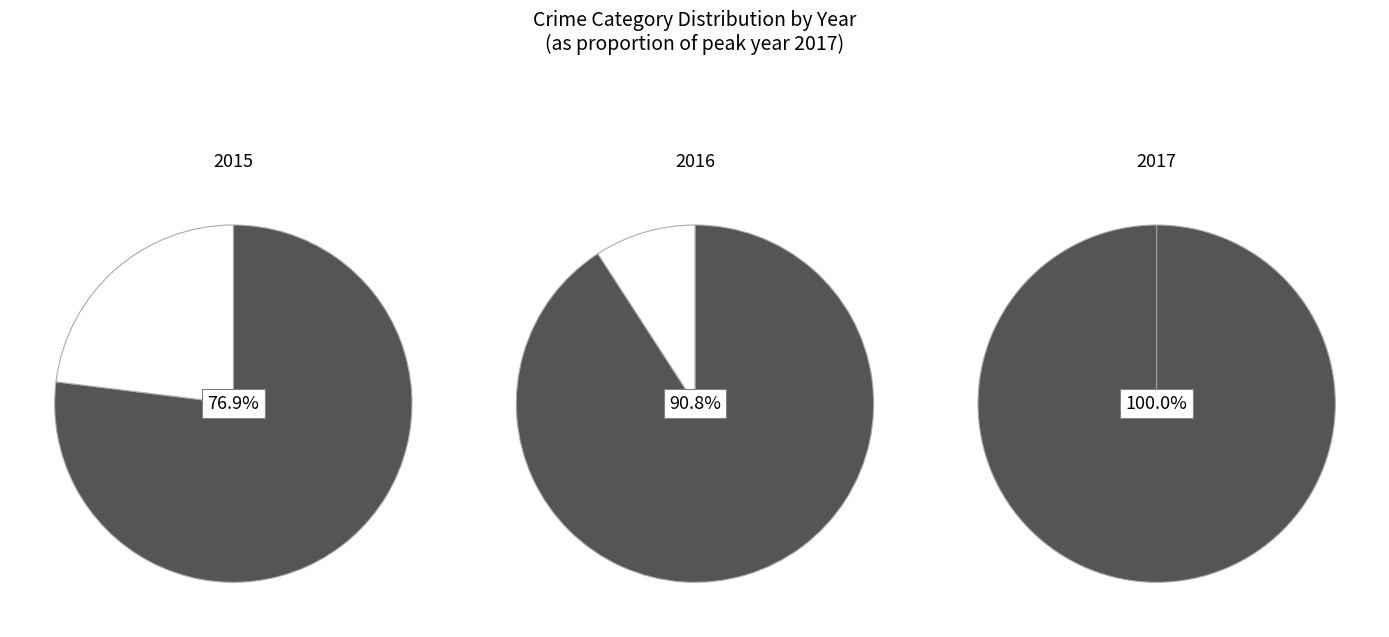

True or false: Homicide accounts for 1% of the total.

False